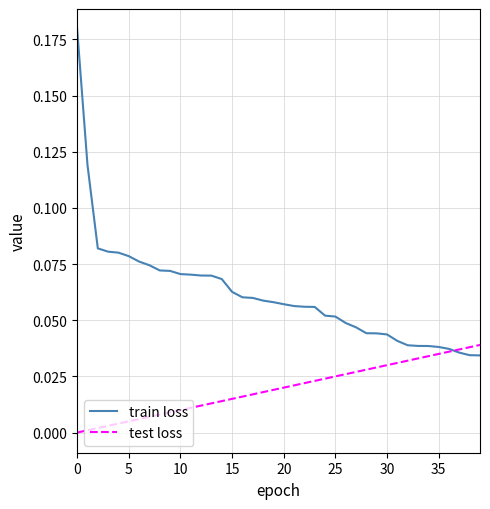

Which series has the largest range (max minus min)?

train loss